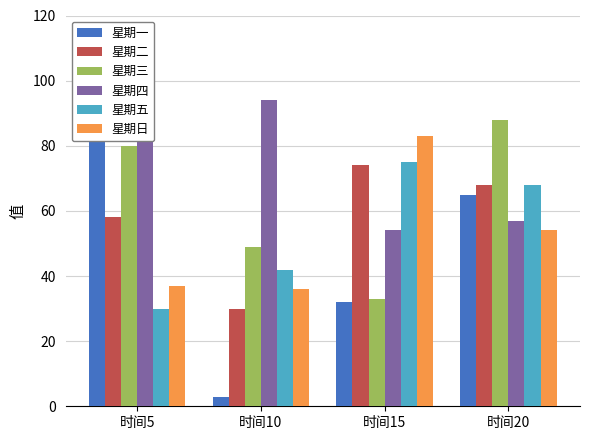

How many groups of bars are there?

4